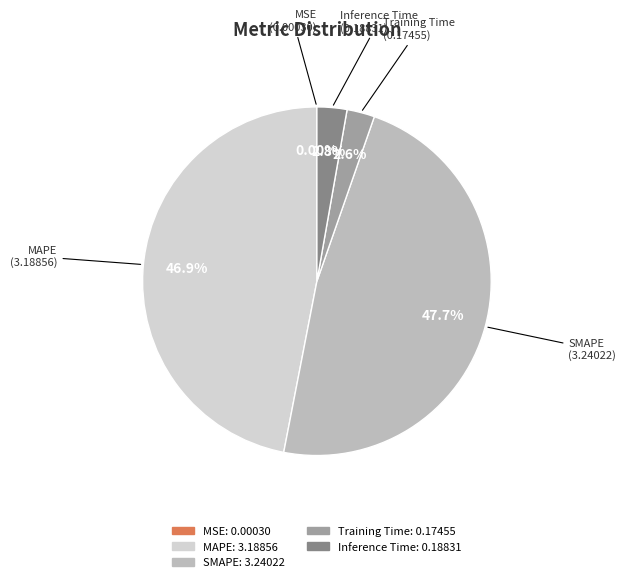

Which category has the biggest portion of the pie?

SMAPE